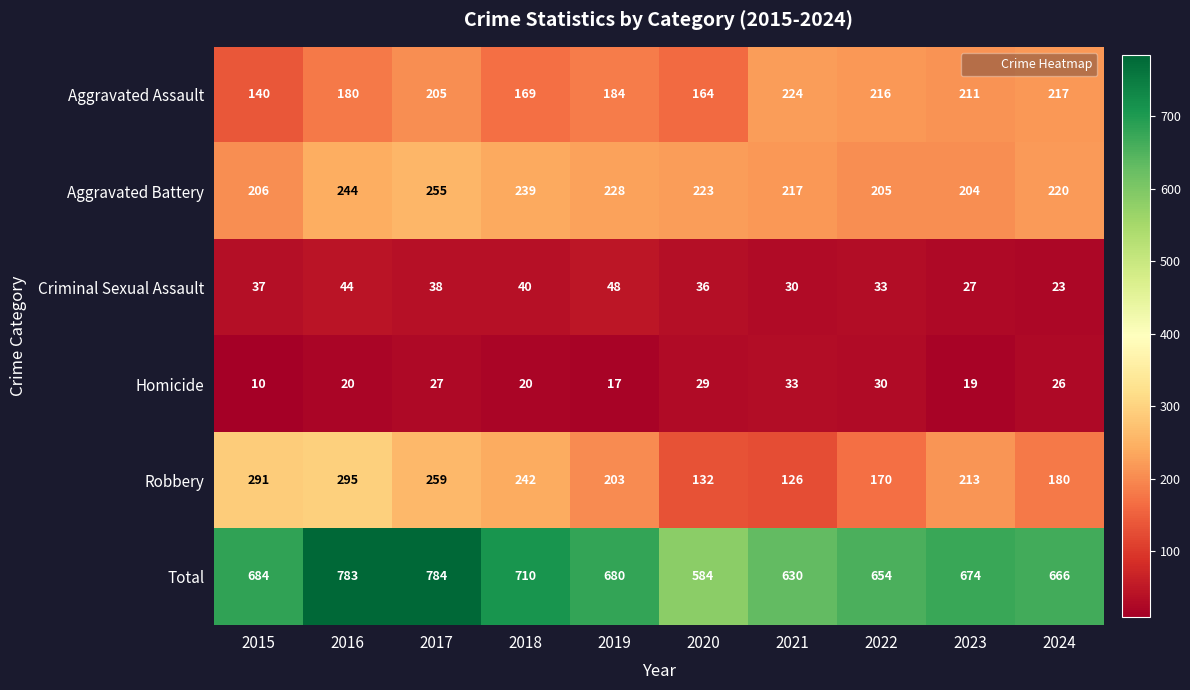

The Total series shows 478 at 2016. True or false?

False